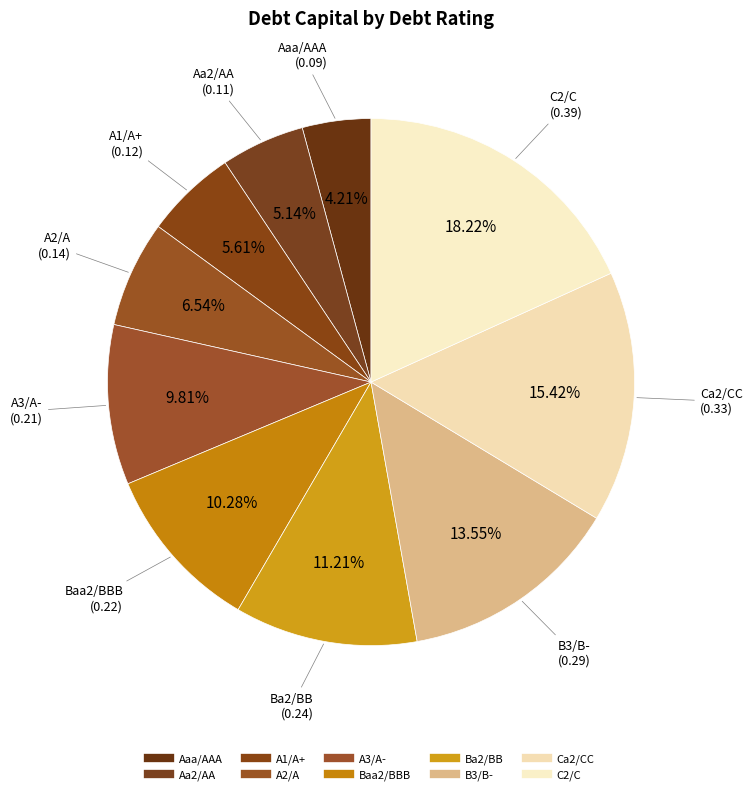

How many slices are in this pie chart?

10